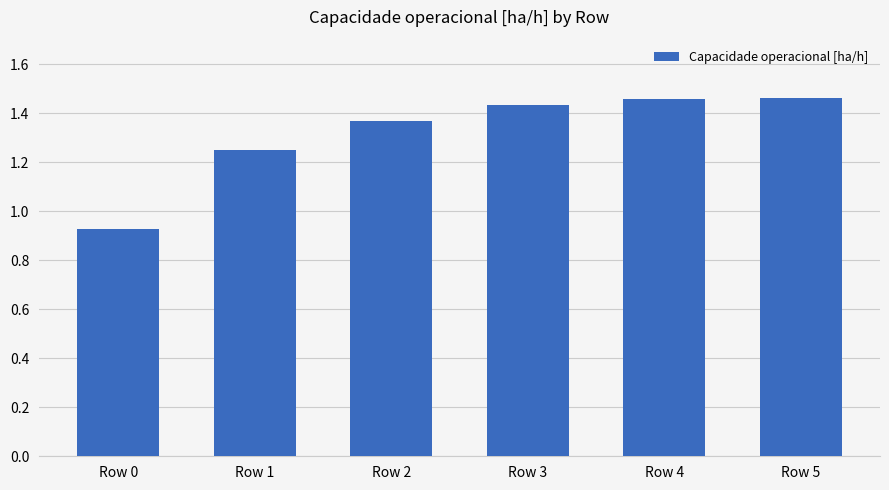

What is the change in value from Row 0 to Row 1?

+0.3